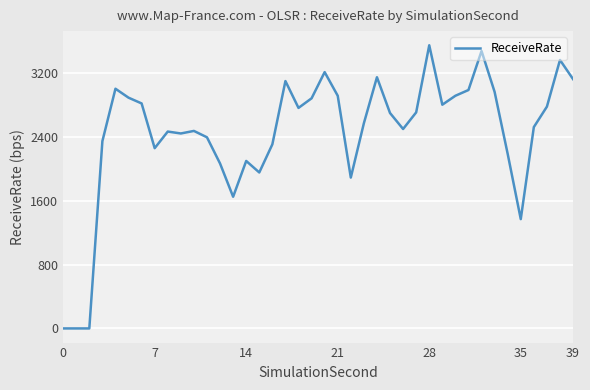

What is the sum of all values?

97488